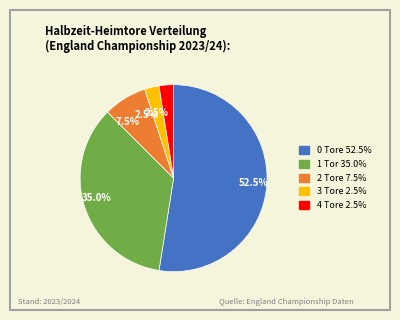

To the nearest percent, what portion does 1 represent?

35%